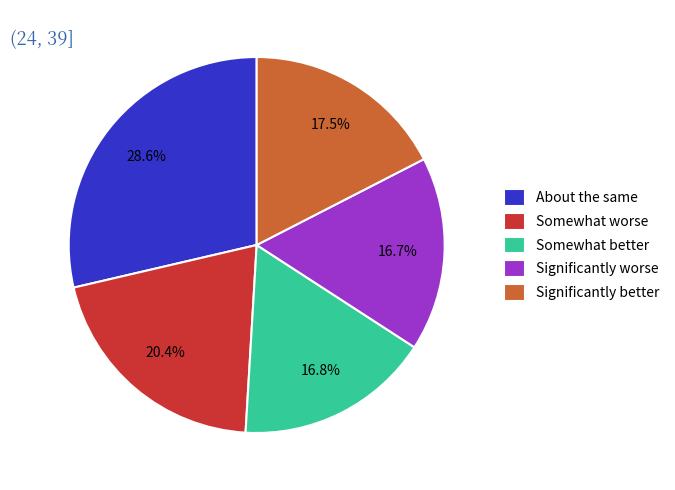

Is About the same the majority of the pie?

No